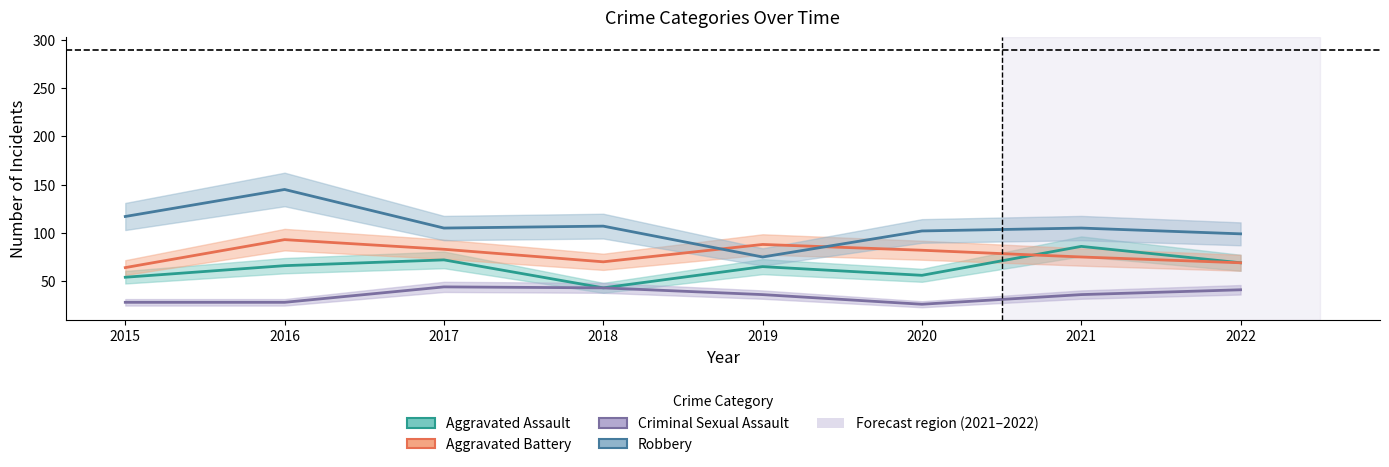

Between 2015 and 2017, which series saw the biggest shift?

Aggravated Battery